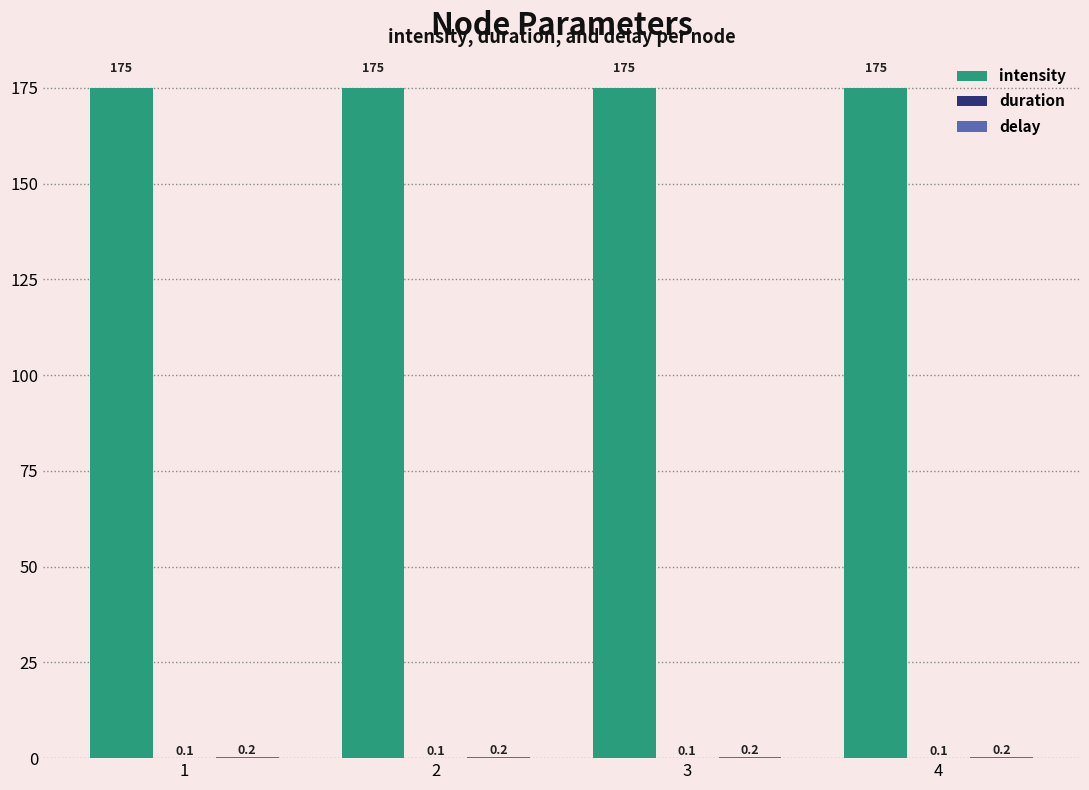

What is the total value across all series at 3?

175.3